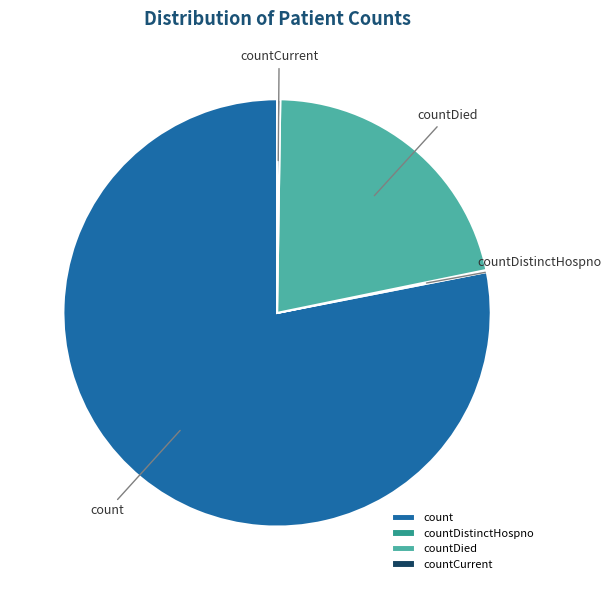

The count slice represents 68% of the pie. True or false?

False